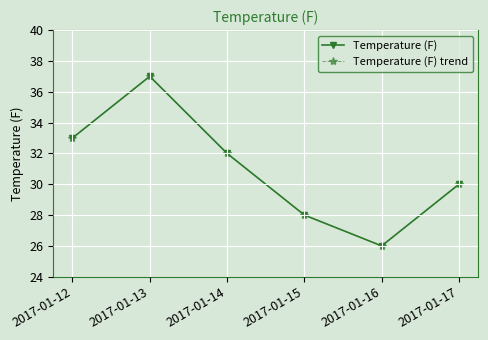

Does the chart have visible grid lines?

Yes